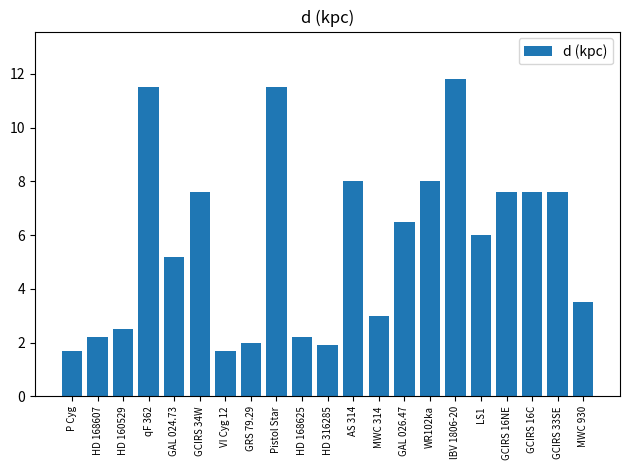

Which category has the highest value across all series?

lBV 1806-20